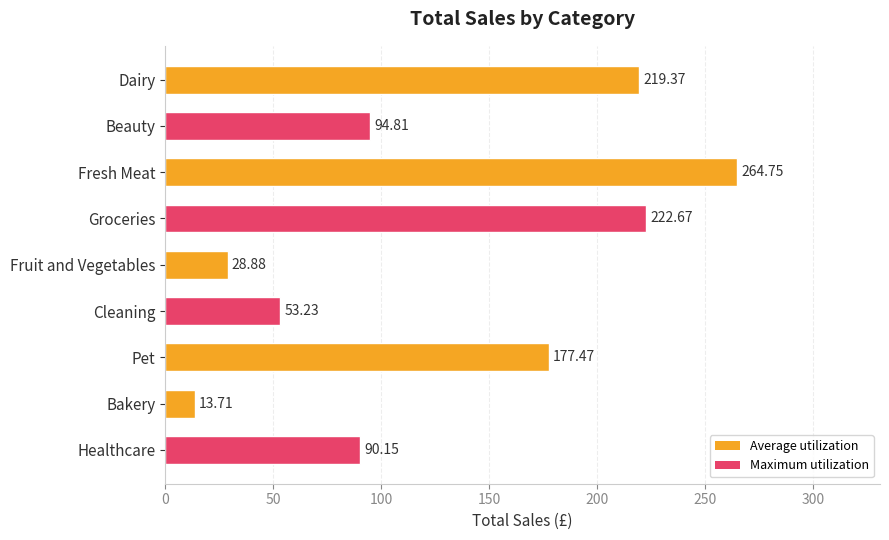

What is the label of the 3rd bar from the bottom?

Pet